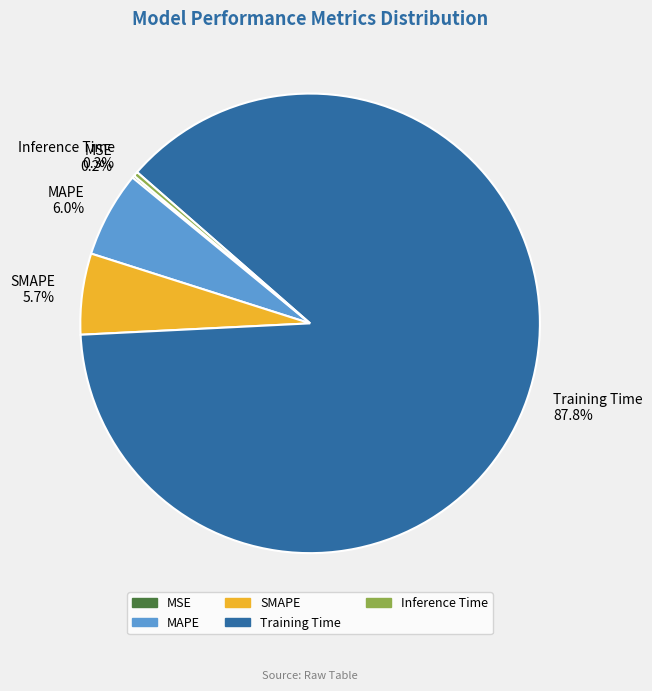

What percentage do Inference Time and SMAPE together represent?

6.0%